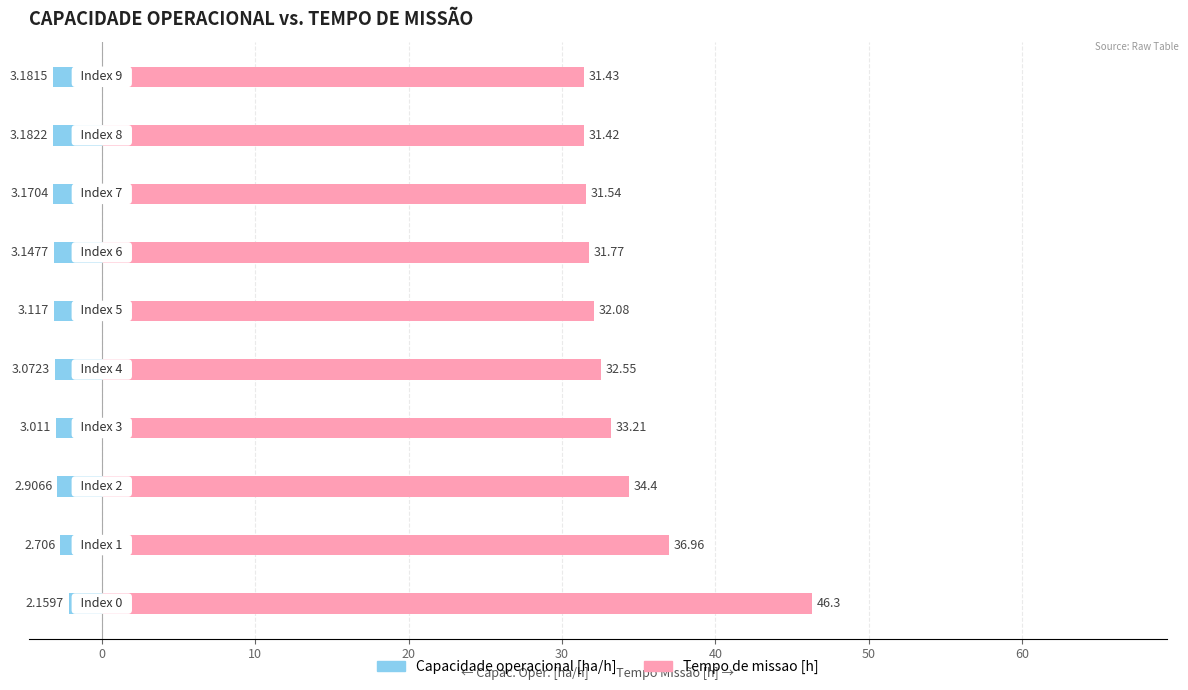

Rank the series at 60 from highest to lowest value.

Tempo de missao [h], Capacidade operacional [ha/h]